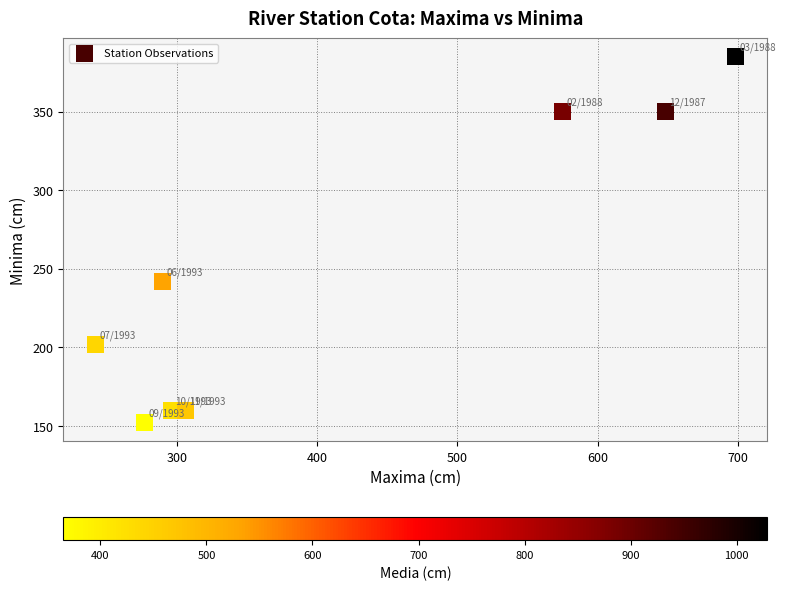

What is the range of X values (max minus min)?

456